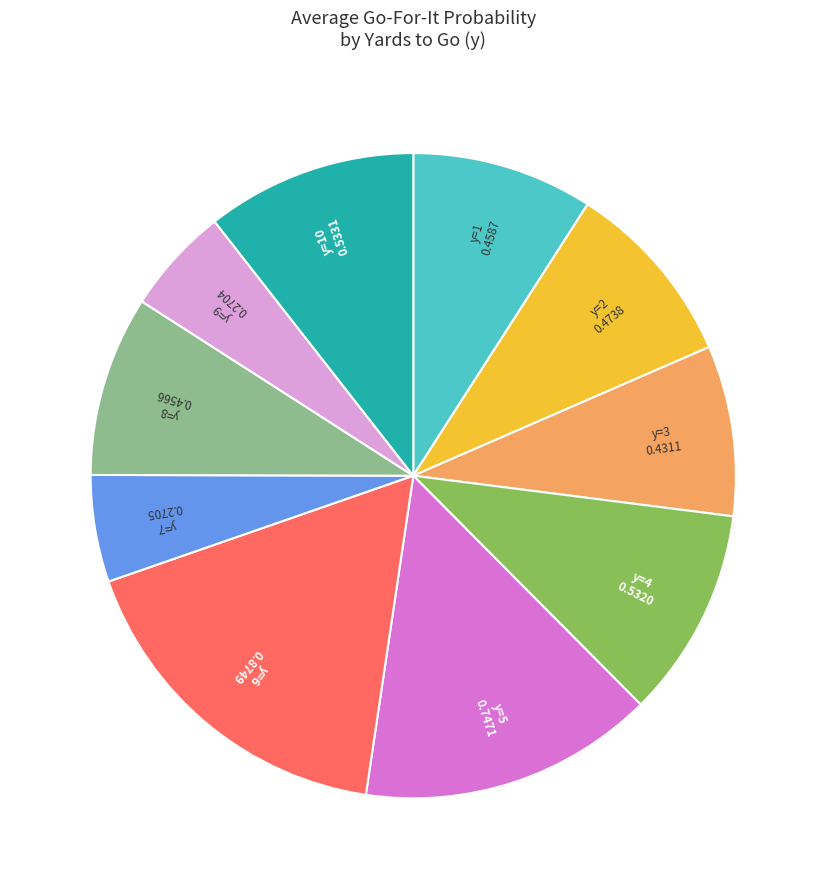

Is there a majority slice in this chart?

No